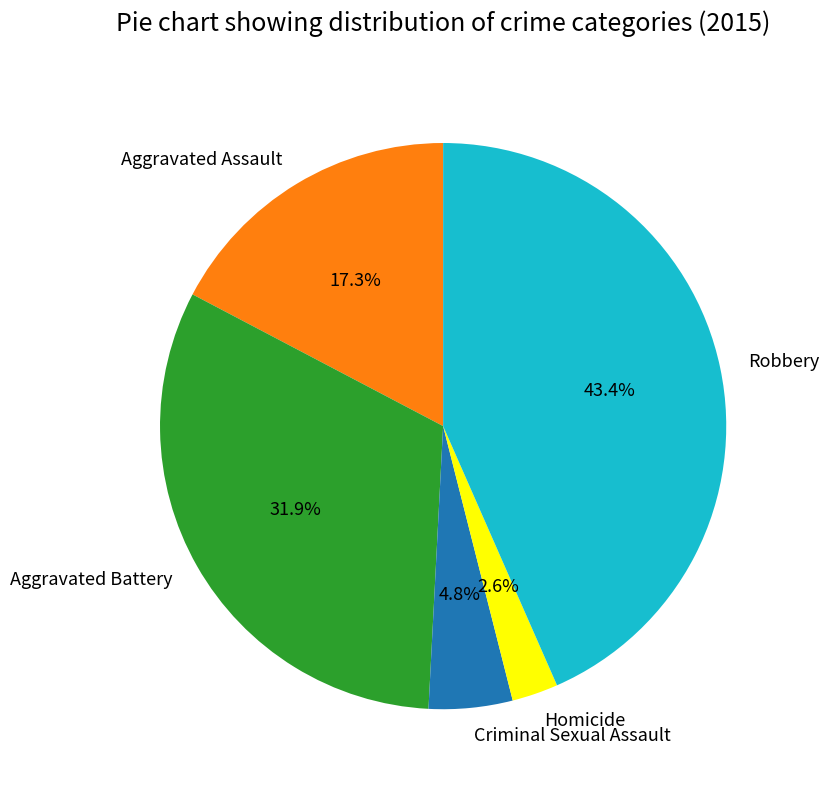

Count the number of slices in the pie.

5